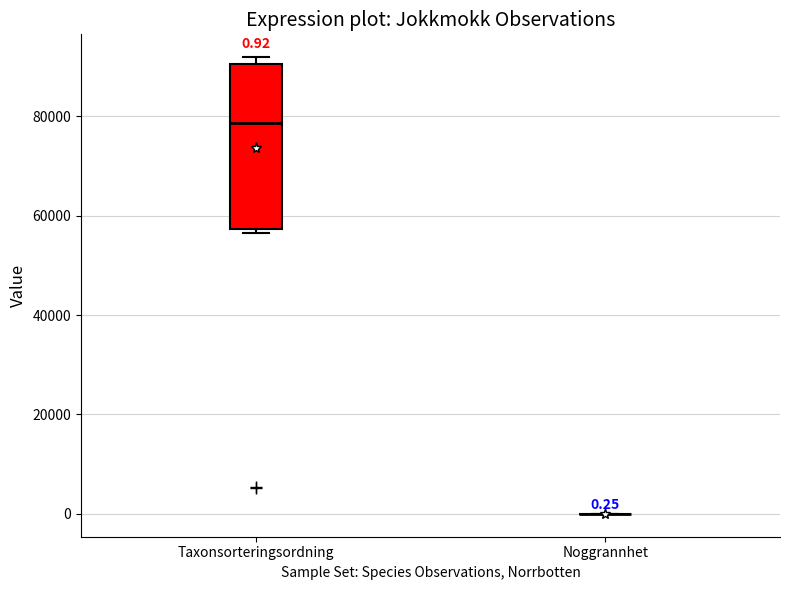

Which box is the tallest, from its lower edge to its upper edge?

Taxonsorteringsordning